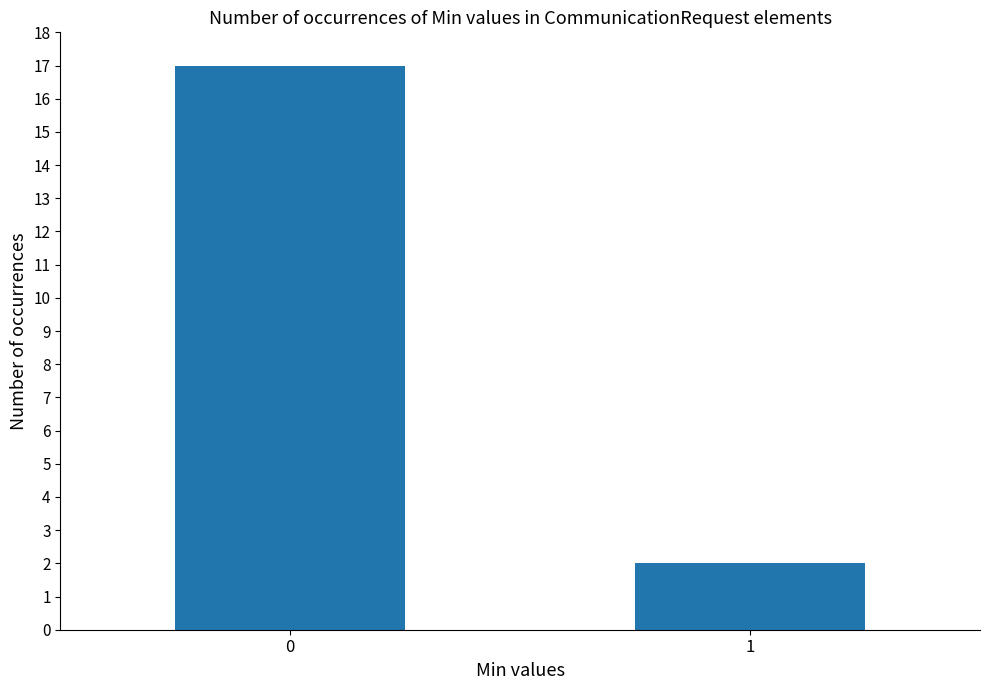

Reading left to right, transcribe all the data shown in this chart.

0=17	1=2